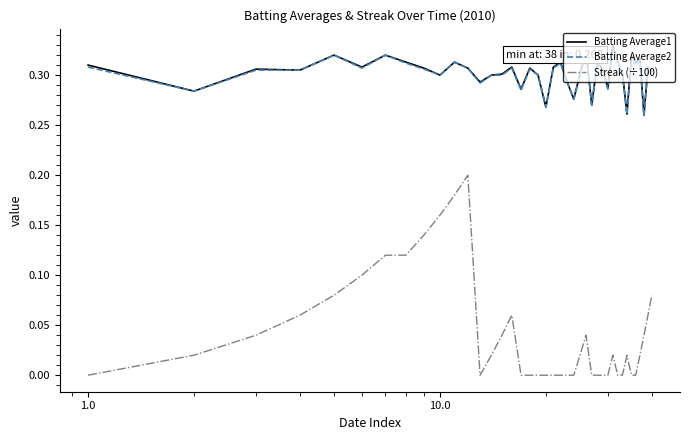

True or false: Streak (÷100) and Batting Average1 intersect in this chart.

False